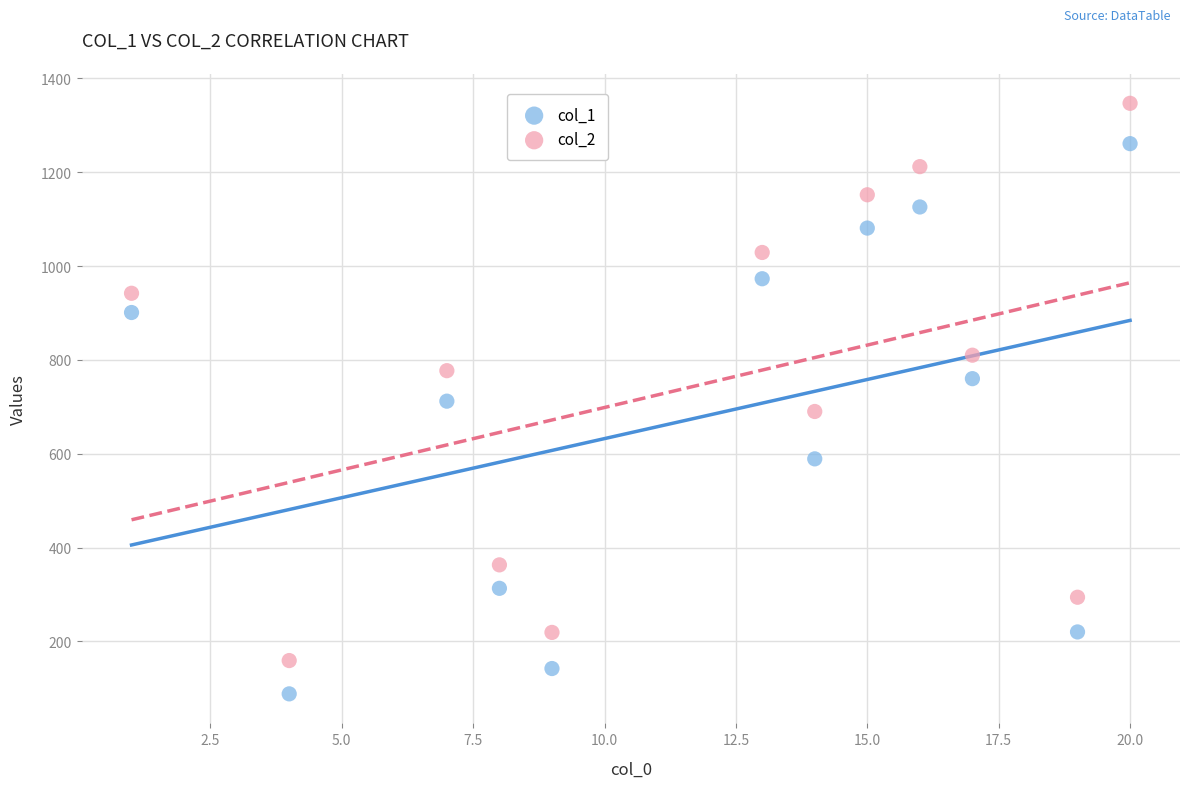

Which series contains the highest Y value?

col_2